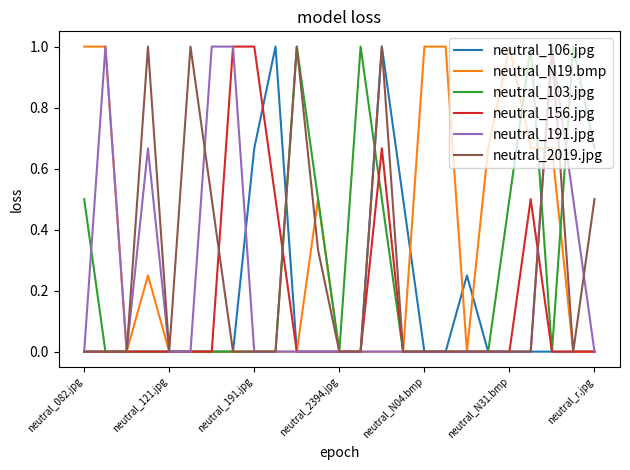

At which label is neutral_2019.jpg closest to 0?

neutral_082.jpg